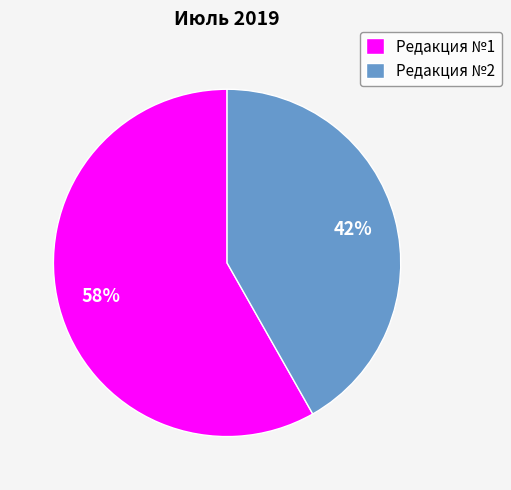

To the nearest percent, what is the difference between the Редакция №2 and Редакция №1 slice percentages?

16%